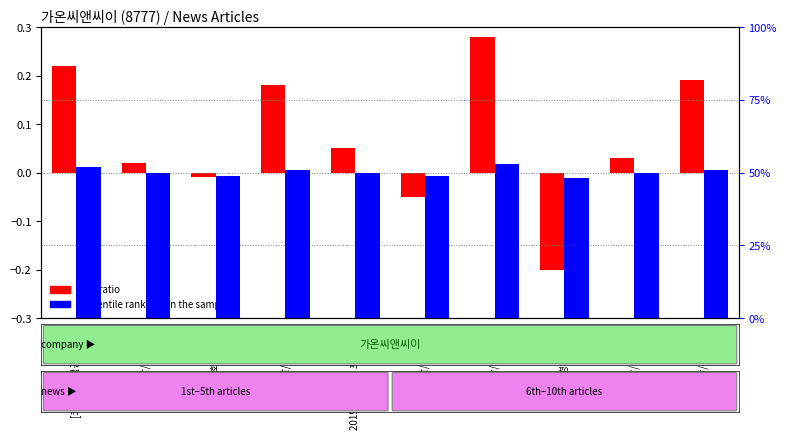

The value of log2 ratio at [1일 낙찰/계약 동향] is 0.2. True or false?

True